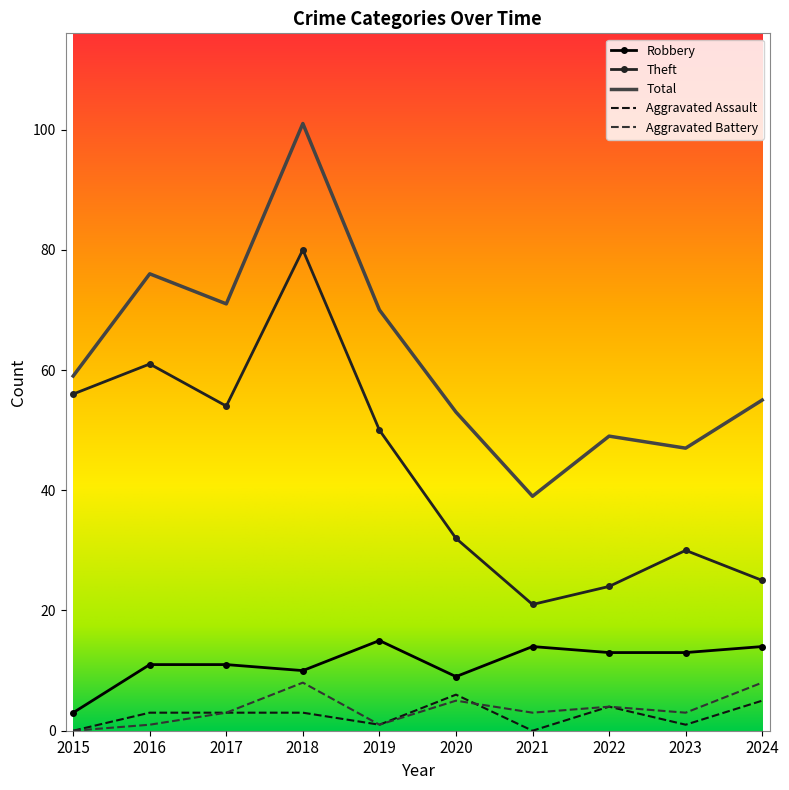

True or false: Aggravated Battery has more than 0 points higher than both neighbors.

True